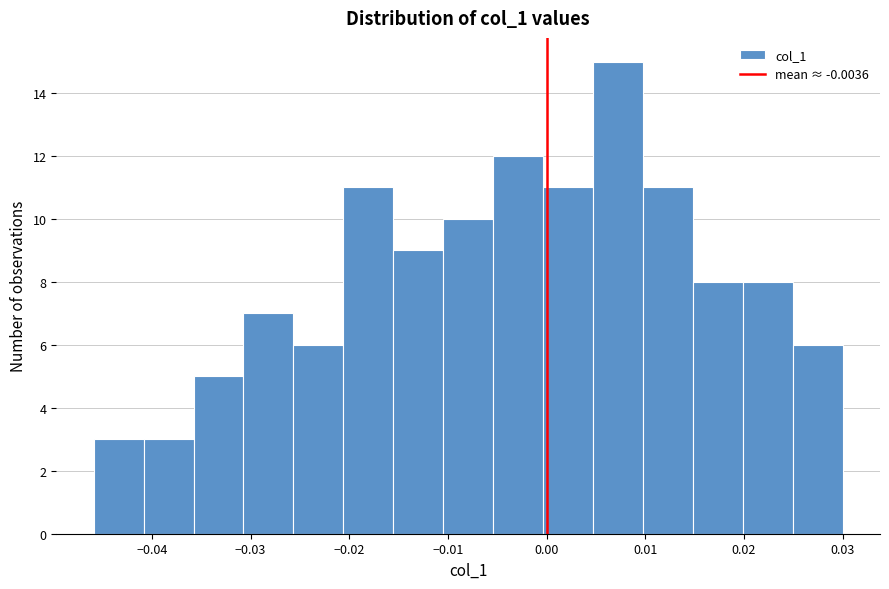

Reading left to right, list every bar in this chart as the range it spans on the x-axis followed by its height. Neither the bar edges nor the heights are printed on the chart, so give them approximately, as read against the axes.

-0.046 to -0.041: 3
-0.041 to -0.036: 3
-0.036 to -0.031: 5
-0.031 to -0.026: 7
-0.026 to -0.021: 6
-0.021 to -0.016: 11
-0.016 to -0.010: 9
-0.010 to -0.005: 10
-0.005 to 0.000: 12
0.000 to 0.005: 11
0.005 to 0.010: 15
0.010 to 0.015: 11
0.015 to 0.020: 8
0.020 to 0.025: 8
0.025 to 0.030: 6